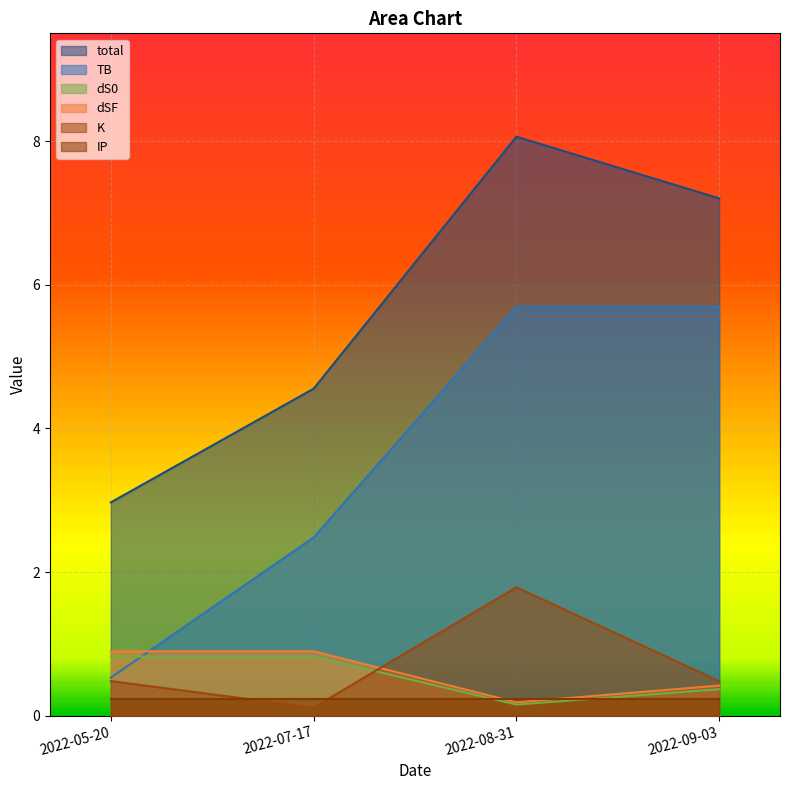

Where do TB and dSF first cross each other?

2022-05-20 and 2022-07-17